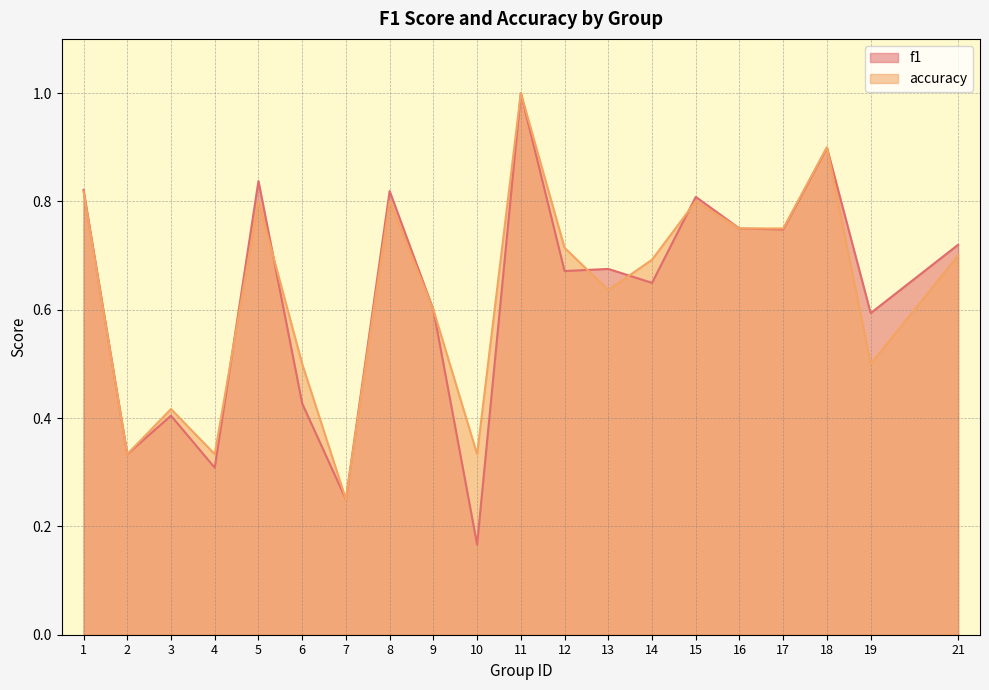

What is the maximum value shown in the chart?

1.0